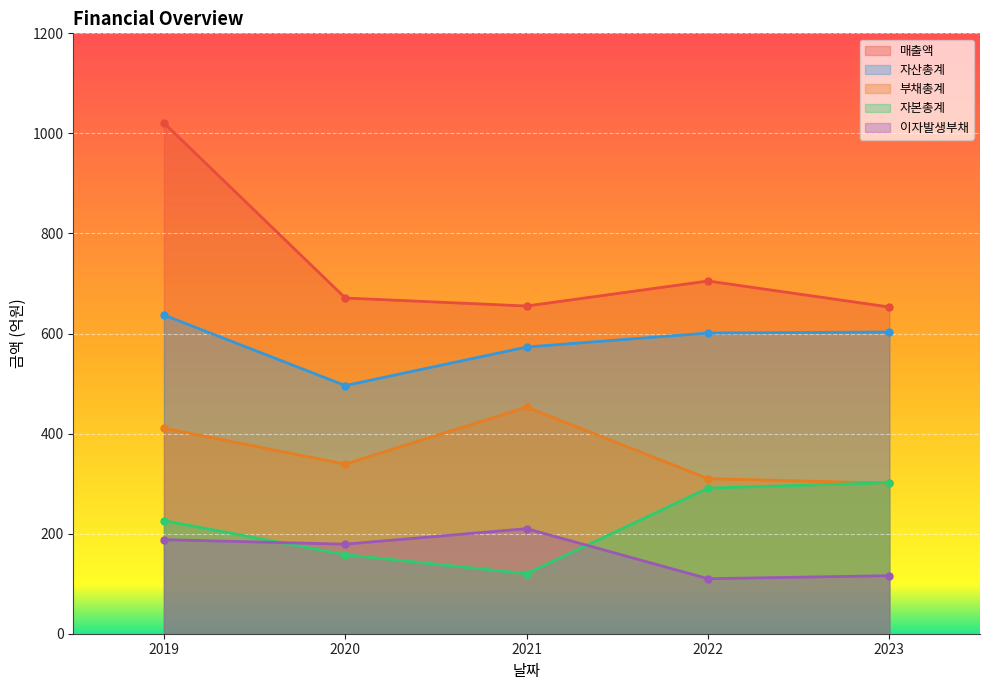

How many interior local peaks does the 매출액 series have?

1